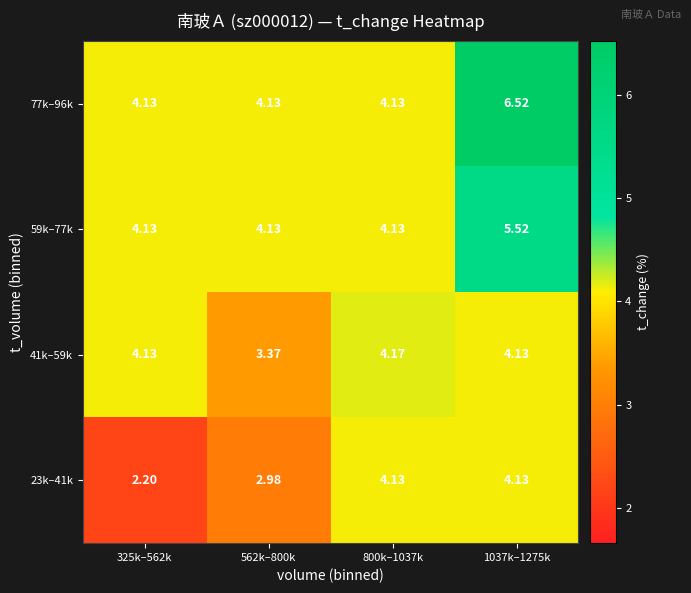

Is the value of 59k–77k at 1037k–1275k greater than the value of 77k–96k at 800k–1037k?

Yes